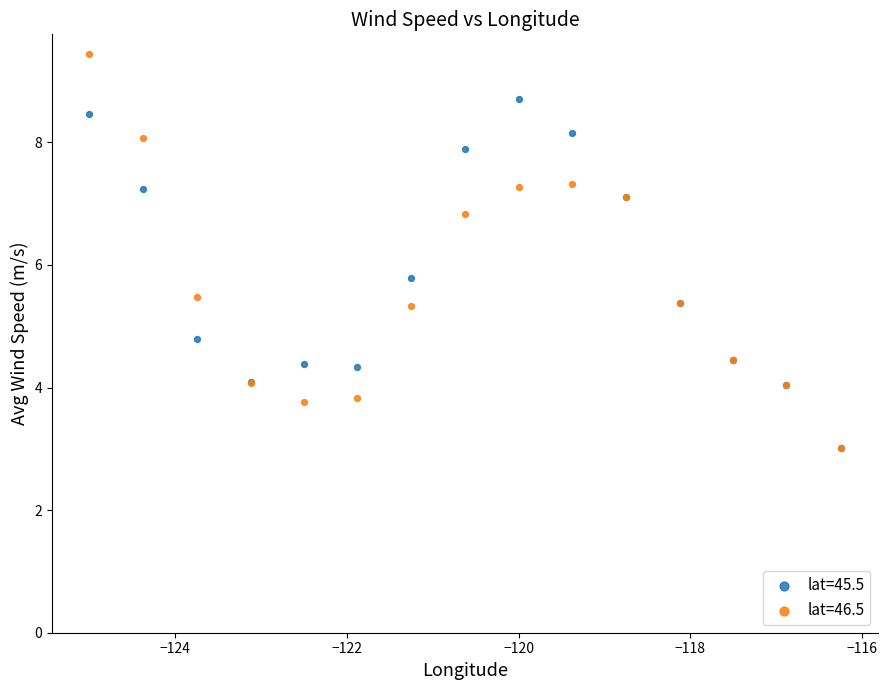

In the lat=45.5 series, what Y value is closest to 5?

4.8